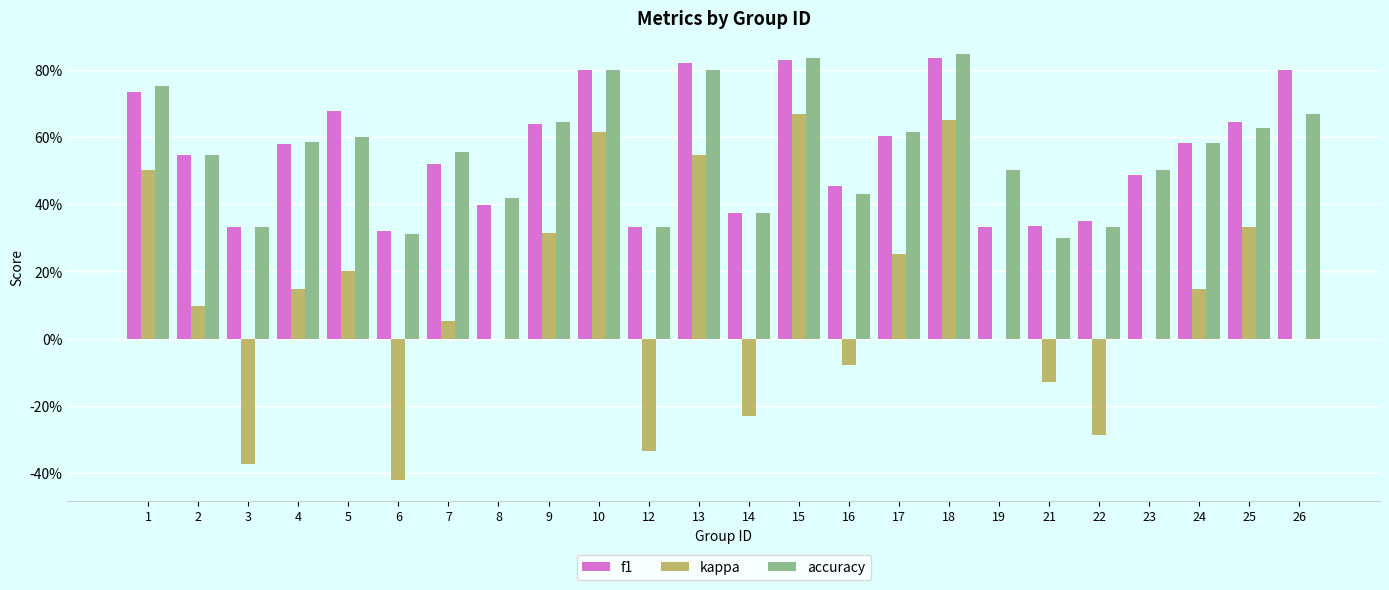

What is the highest value of the accuracy series?

0.8